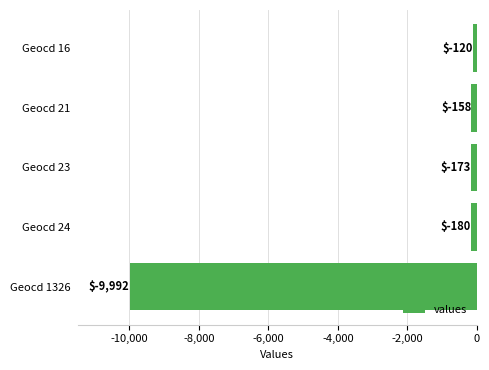

What is the difference between the maximum and minimum values?

9872